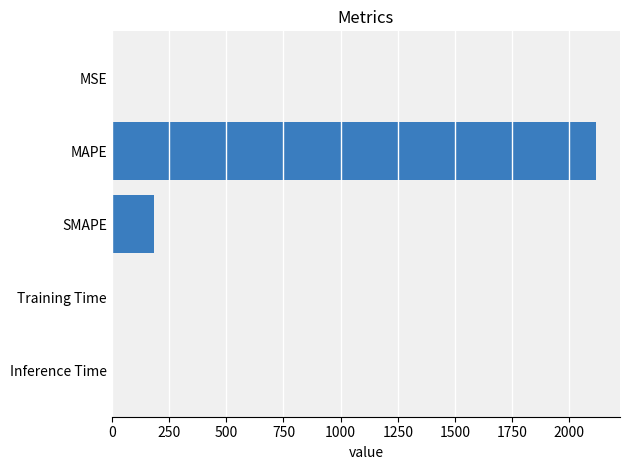

What is the sum of all values?

2298.4